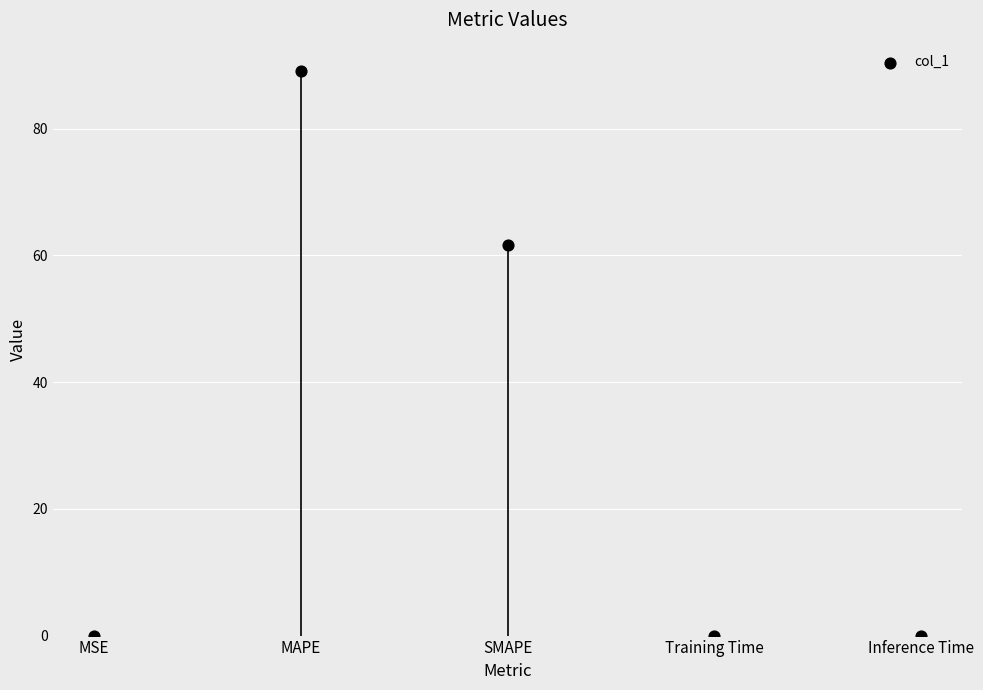

What is the average Y value?

30.2